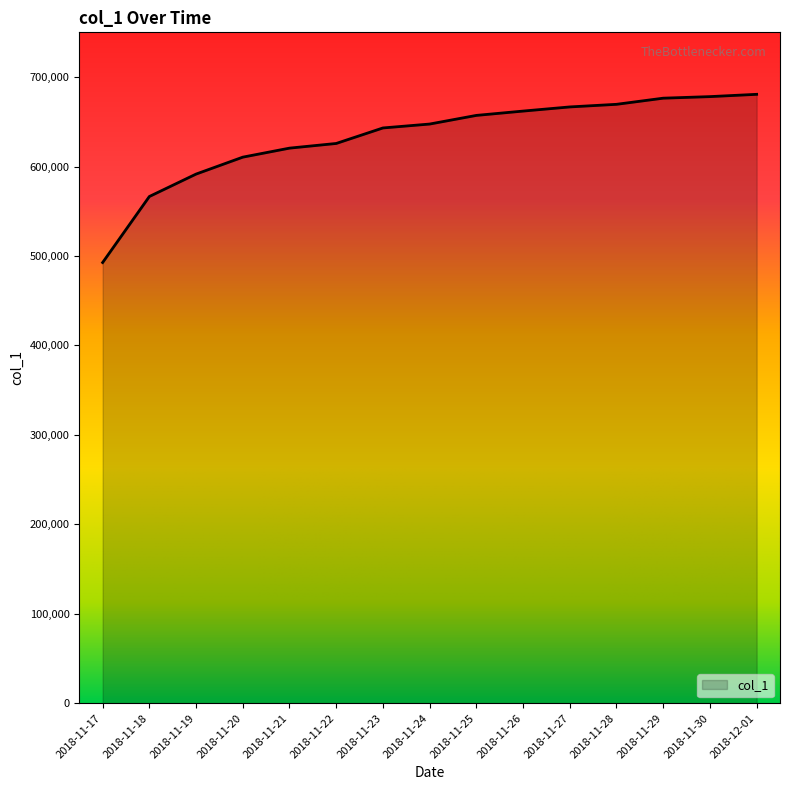

What is the minimum value shown in the chart?

492674